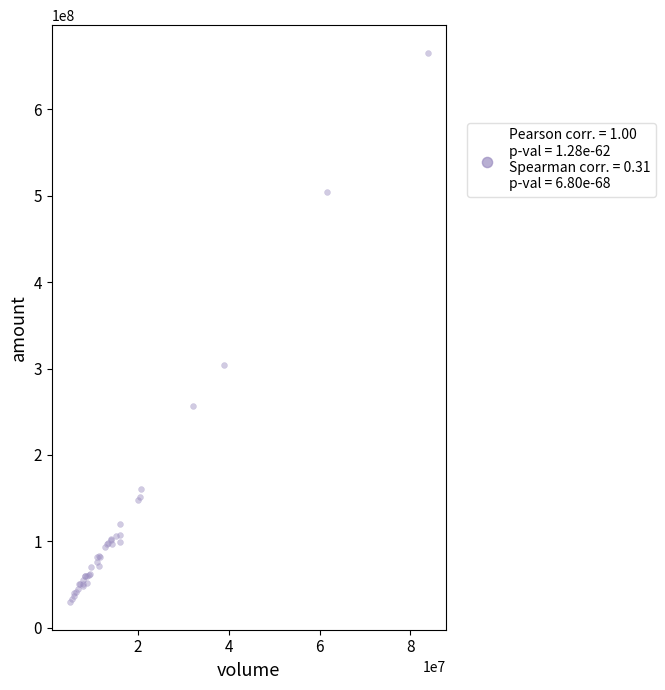

What Y value in the scatter plot is closest to 347574349?

304170880